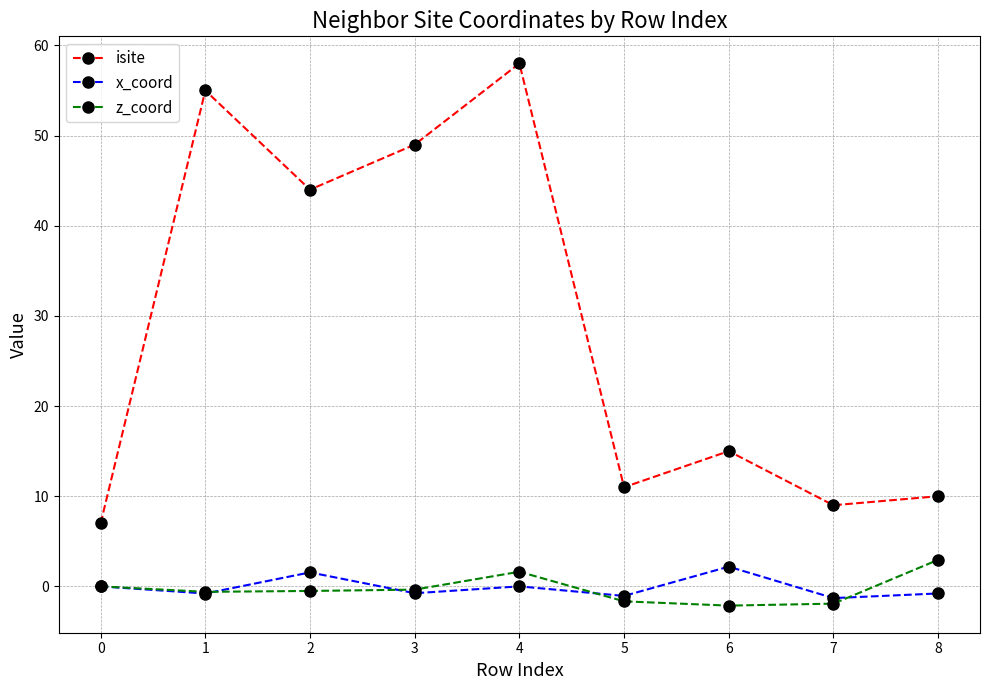

What is the approximate value of isite at 6?

15.0